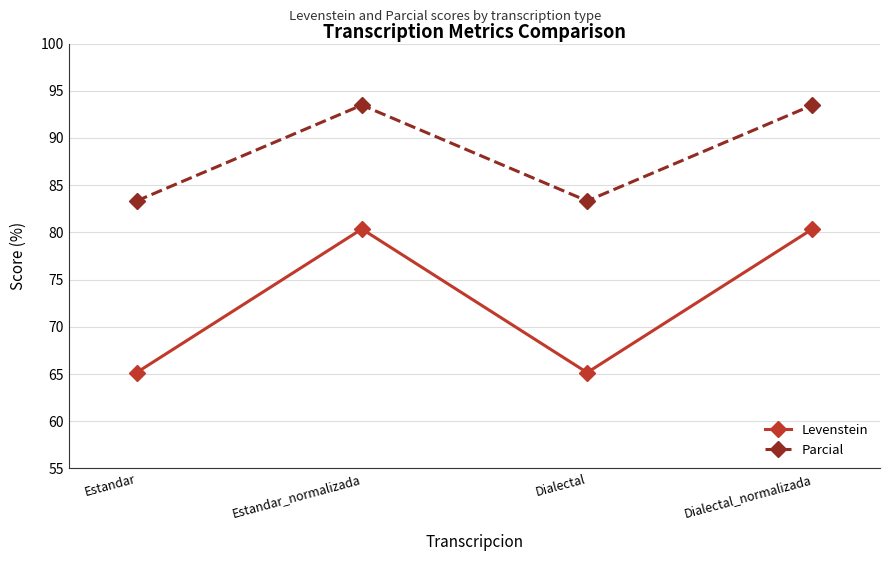

List the series in order of their overall mean, highest first.

Parcial, Levenstein